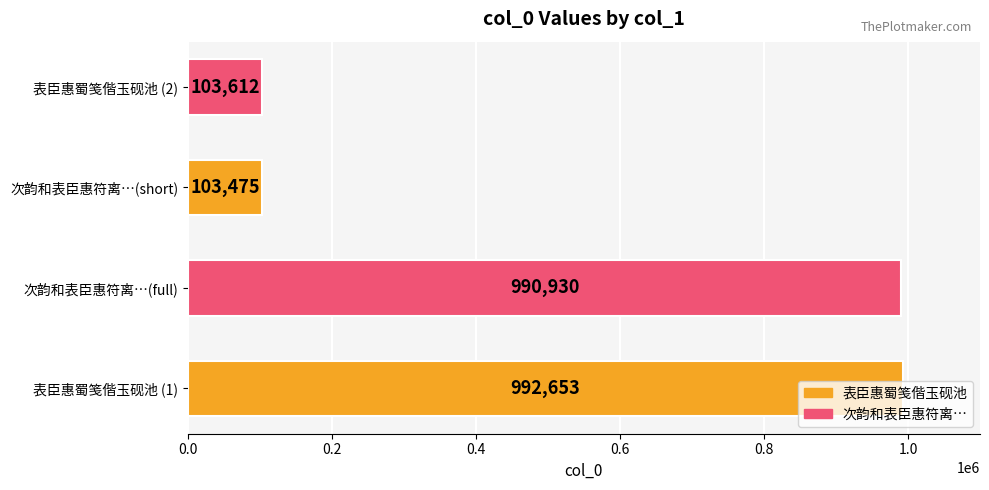

What is the average value?

547668